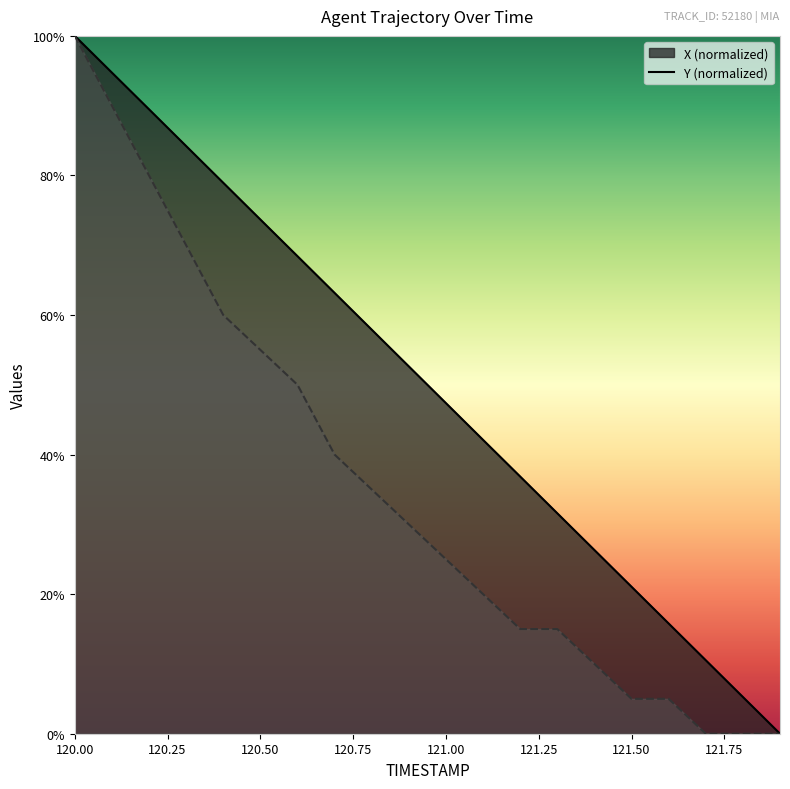

True or false: Y and X cross at least once.

False